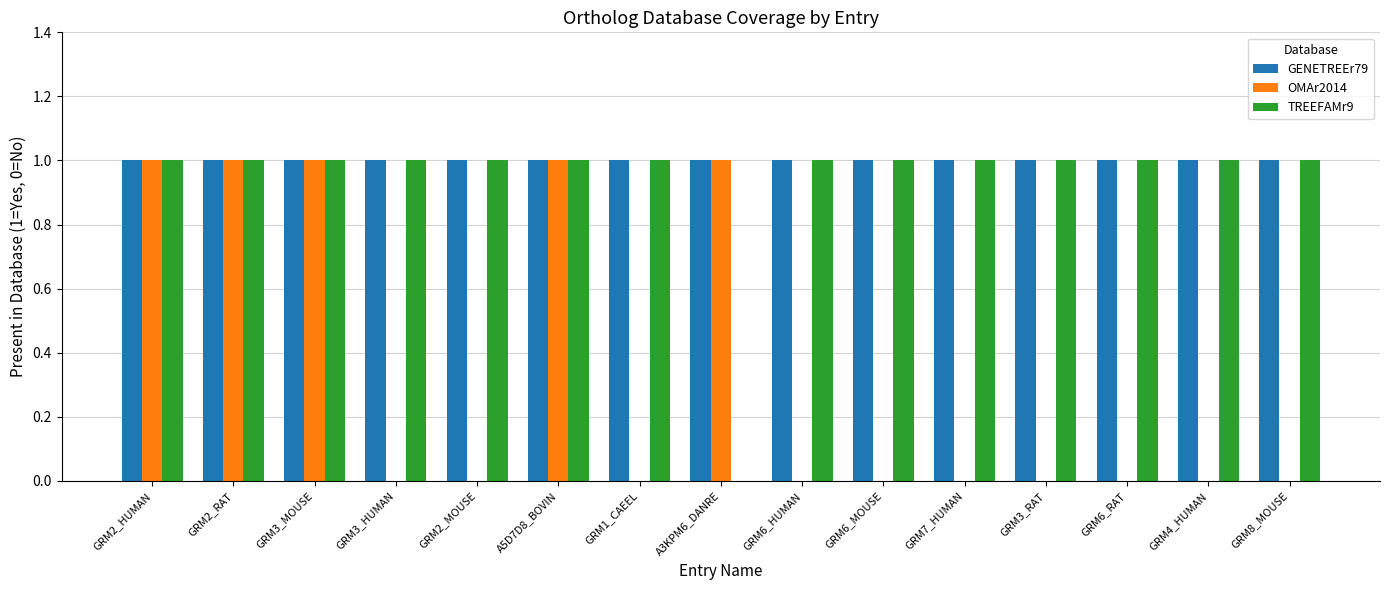

What is the sum of the OMAr2014 values at GRM2_RAT and GRM6_RAT?

1